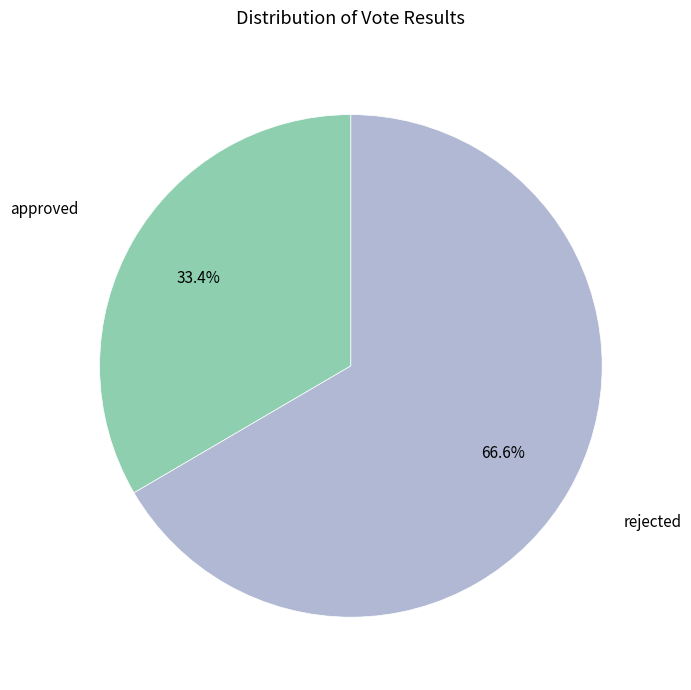

Is there any slice that represents more than half of the pie?

Yes